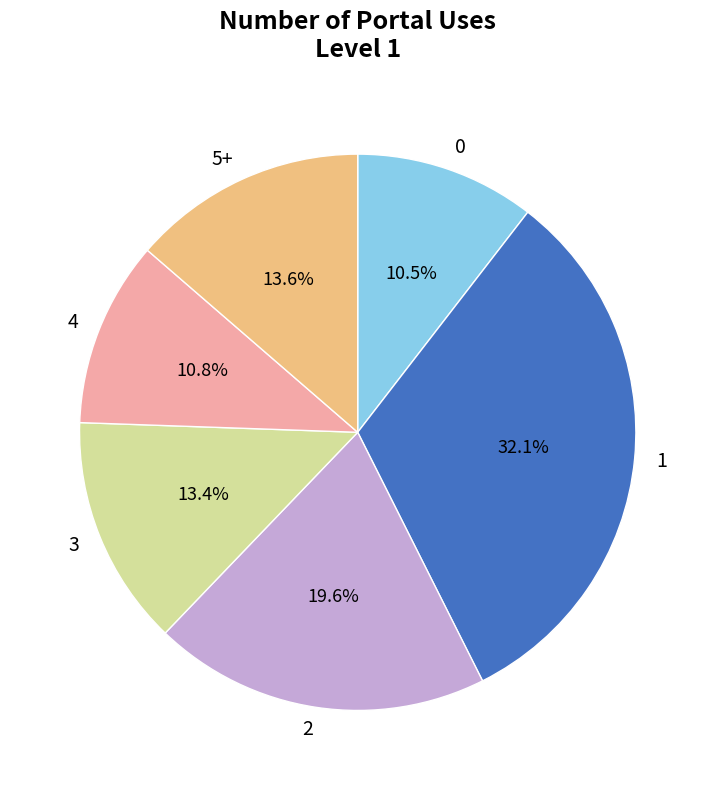

The 1 slice represents 8% of the pie. True or false?

False